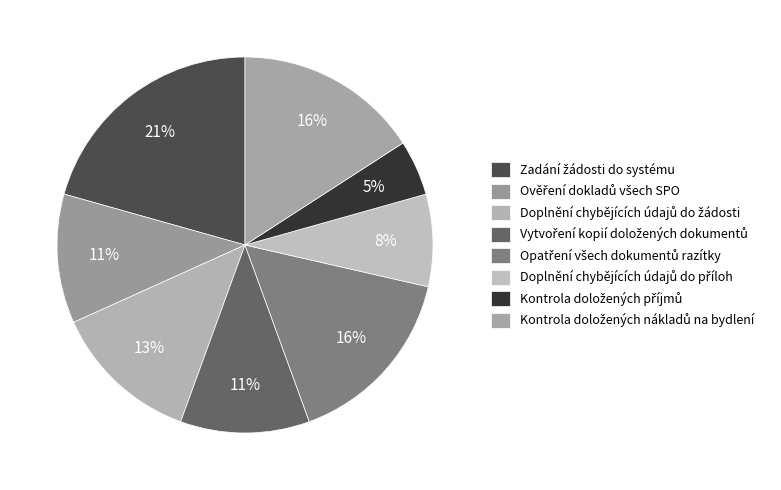

Rank the categories by value from highest to lowest.

Zadání žádosti do systému, Opatření všech dokumentů razítky, Kontrola doložených nákladů na bydlení, Doplnění chybějících údajů do žádosti, Ověření dokladů všech SPO, Vytvoření kopií doložených dokumentů, Doplnění chybějících údajů do příloh, Kontrola doložených příjmů